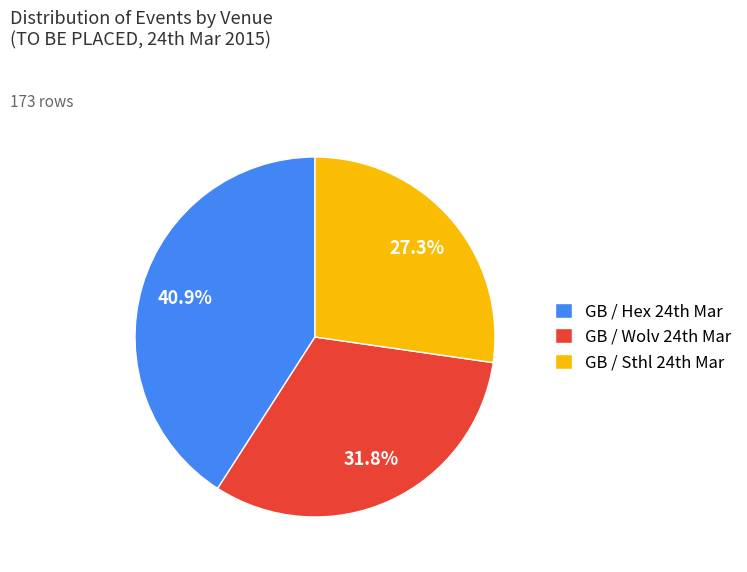

How many slices are in this pie chart?

3